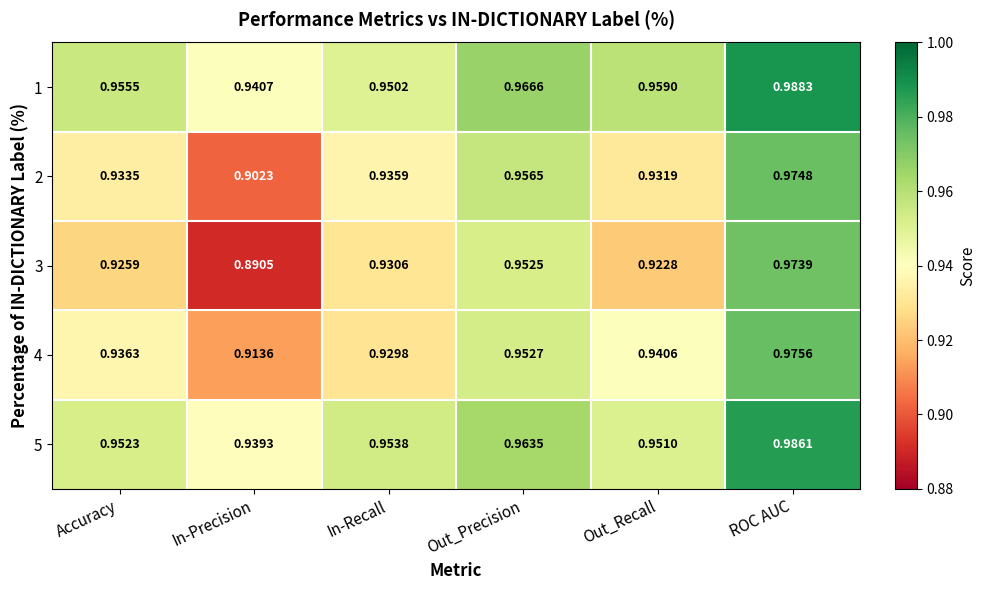

At which label is 3 closest to 0?

In-Precision